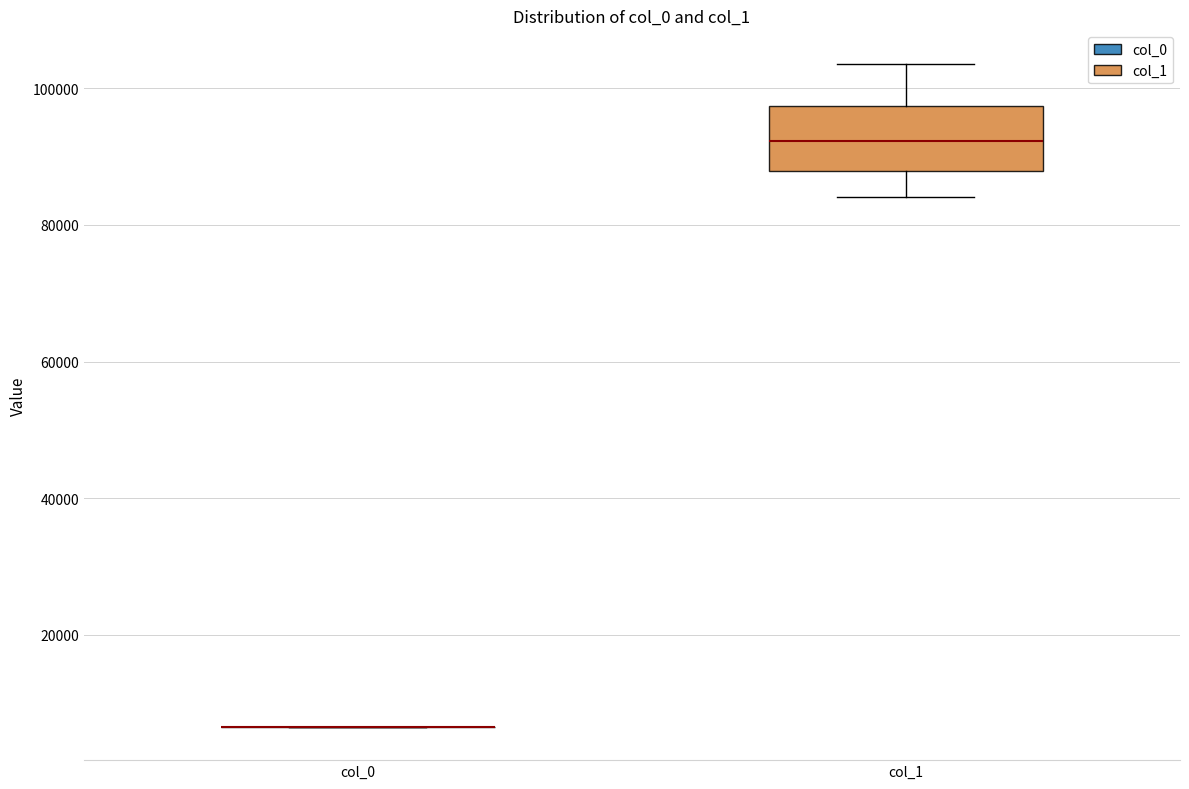

Reading left to right, transcribe this box plot: for each box, give where its median line is, the range the box spans, and where its two whiskers end, as read against the y-axis. The values are not printed on the chart, so give them approximately, as read against the axis.

col_0: box collapsed to a line at 6000, whiskers 6000 to 6000
col_1: median 92000, box 88000 to 98000, whiskers 84000 to 104000